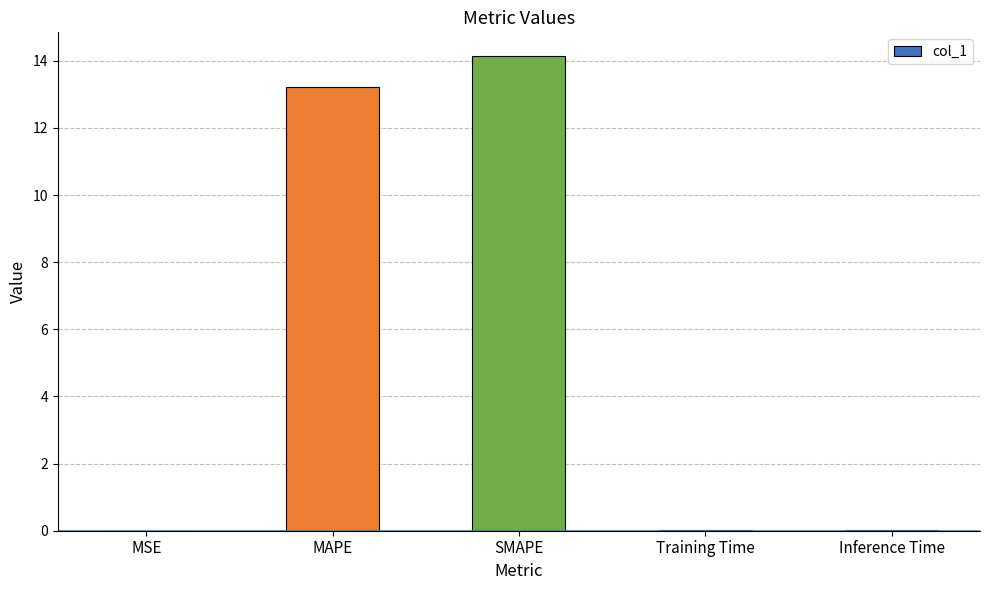

At which label is the value closest to 7?

MAPE